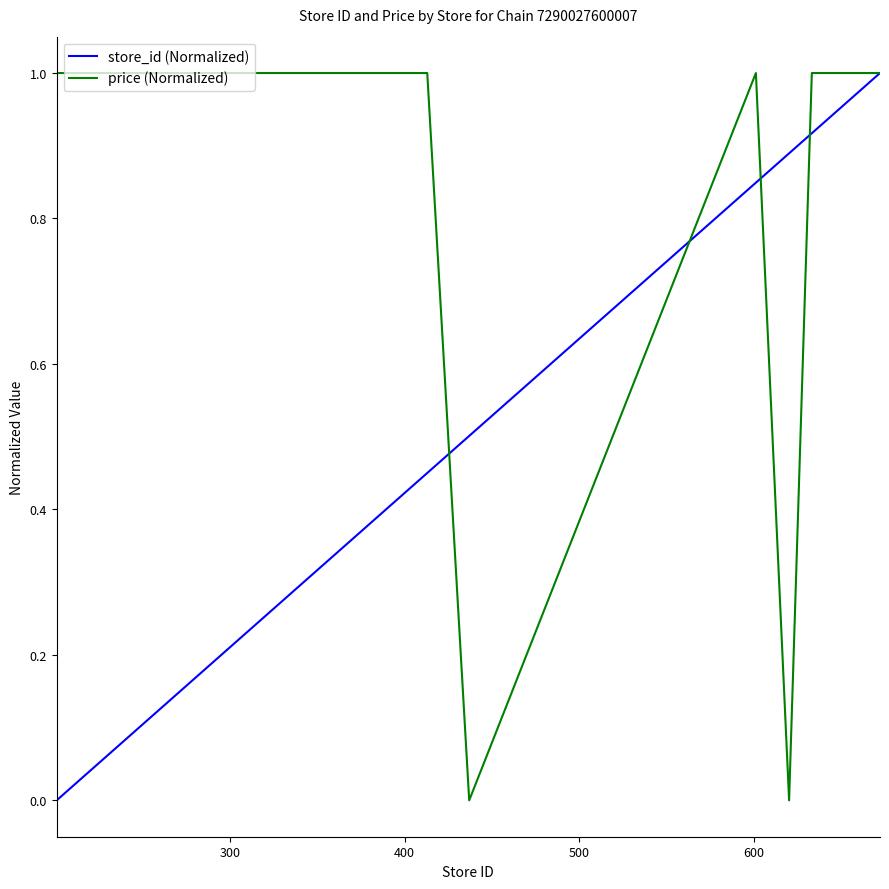

Which series has the largest total across all categories?

price (Normalized)